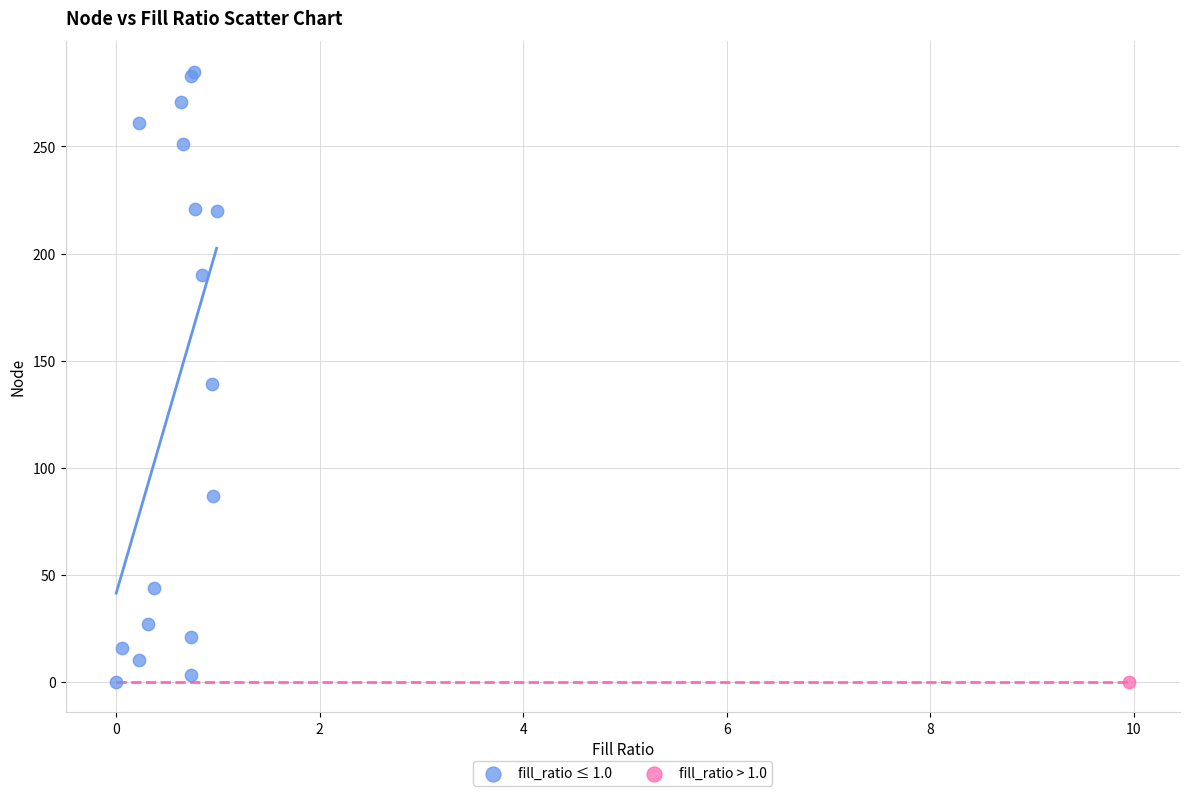

What are all the series names shown in the legend?

fill_ratio ≤ 1.0, fill_ratio > 1.0